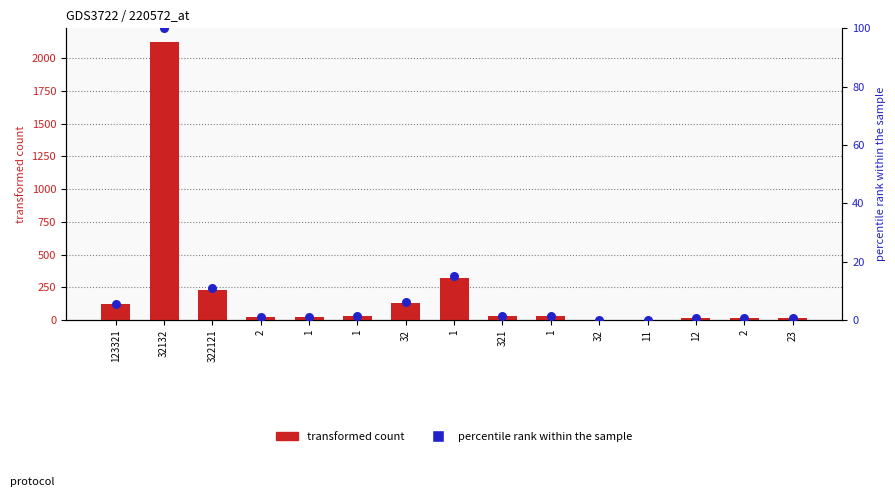

Which series has the largest total across all categories?

transformed count